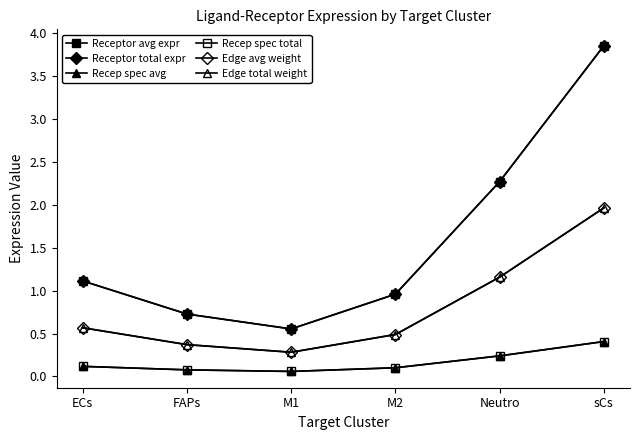

Reading left to right, extract all data points from this chart.

Receptor avg expr: 1.1	0.7	0.6	1.0	2.3	3.9
Receptor total expr: 1.1	0.7	0.6	1.0	2.3	3.9
Recep spec avg: 0.1	0.1	0.1	0.1	0.2	0.4
Recep spec total: 0.1	0.1	0.1	0.1	0.2	0.4
Edge avg weight: 0.6	0.4	0.3	0.5	1.2	2.0
Edge total weight: 0.6	0.4	0.3	0.5	1.2	2.0